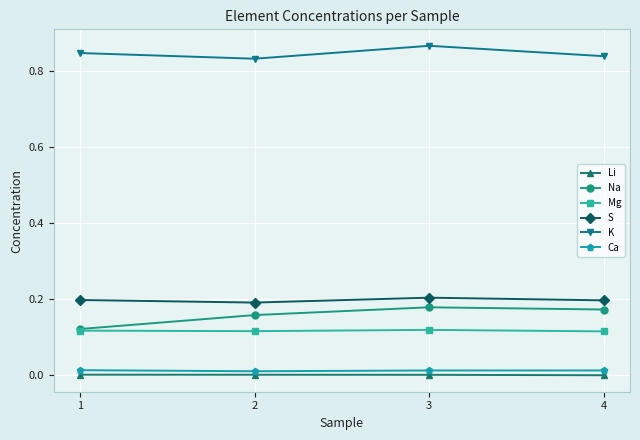

What is the sum of all K values?

3.4